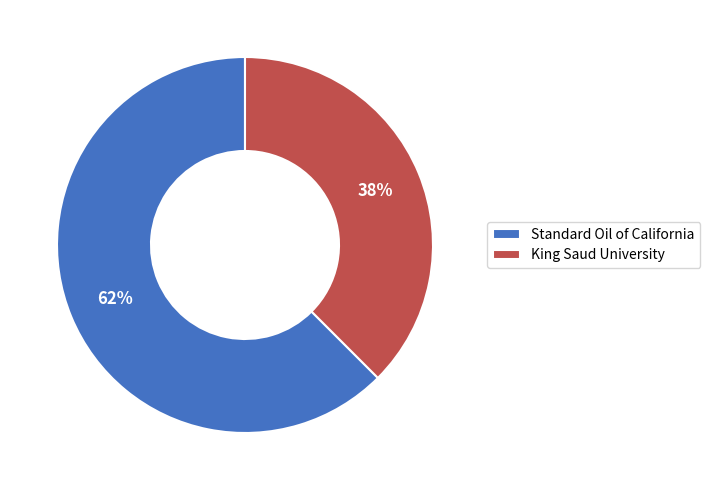

Is the sum of King Saud University and Standard Oil of California greater than half?

Yes